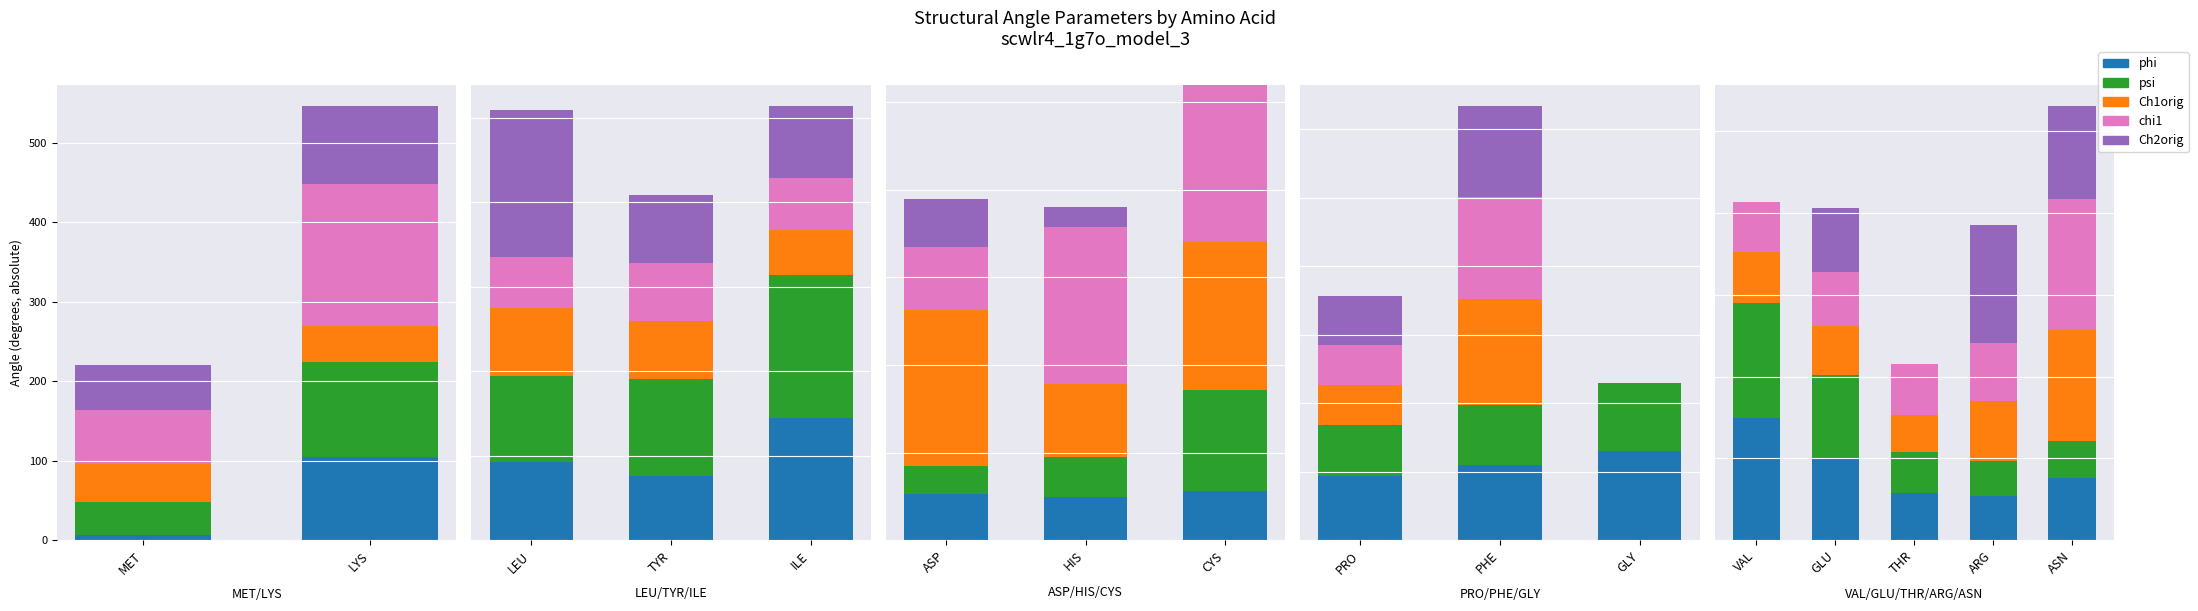

At which category does the chart reach its minimum across all series?

VAL